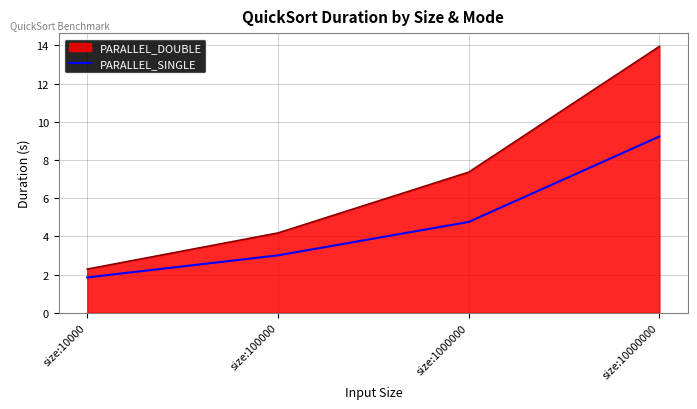

Reading right to left, what are all the values shown in this chart?

PARALLEL_DOUBLE: size:10000000=13.9	size:1000000=7.4	size:100000=4.2	size:10000=2.3
PARALLEL_SINGLE: size:10000000=9.2	size:1000000=4.8	size:100000=3.0	size:10000=1.8